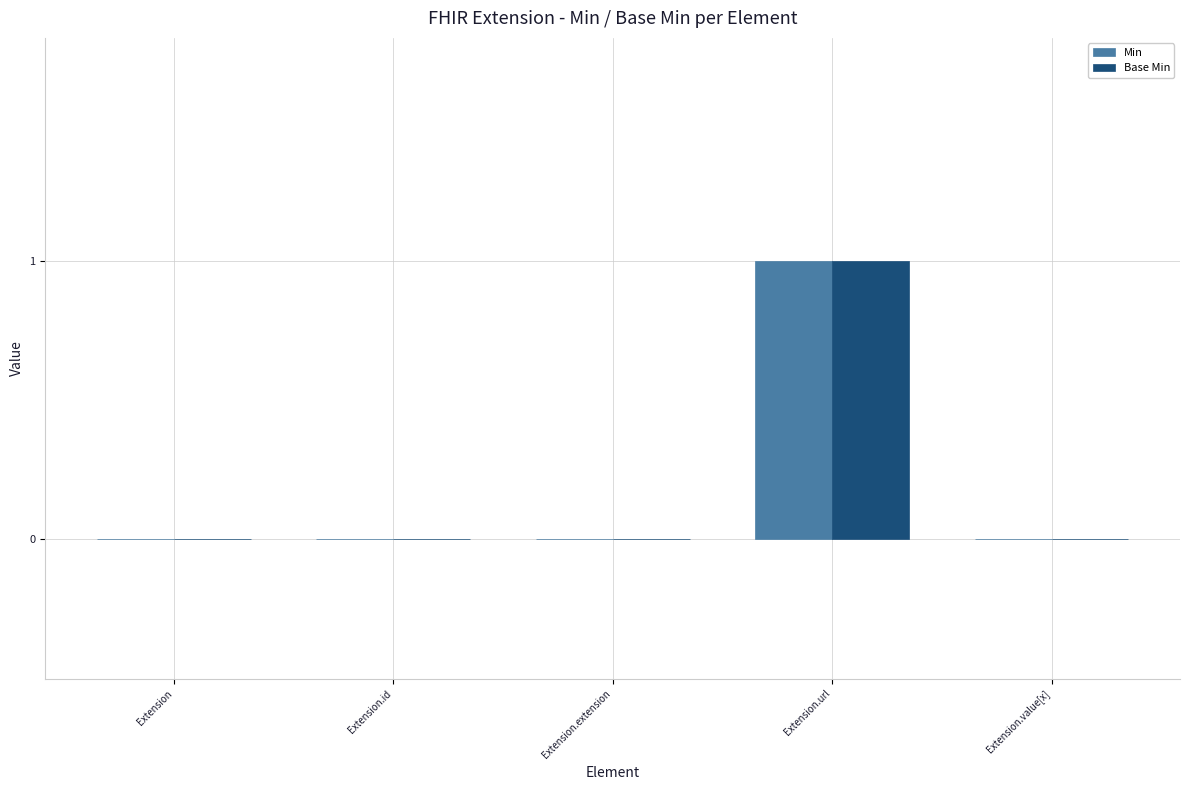

True or false: Base Min has a value of 0 at Extension.

True